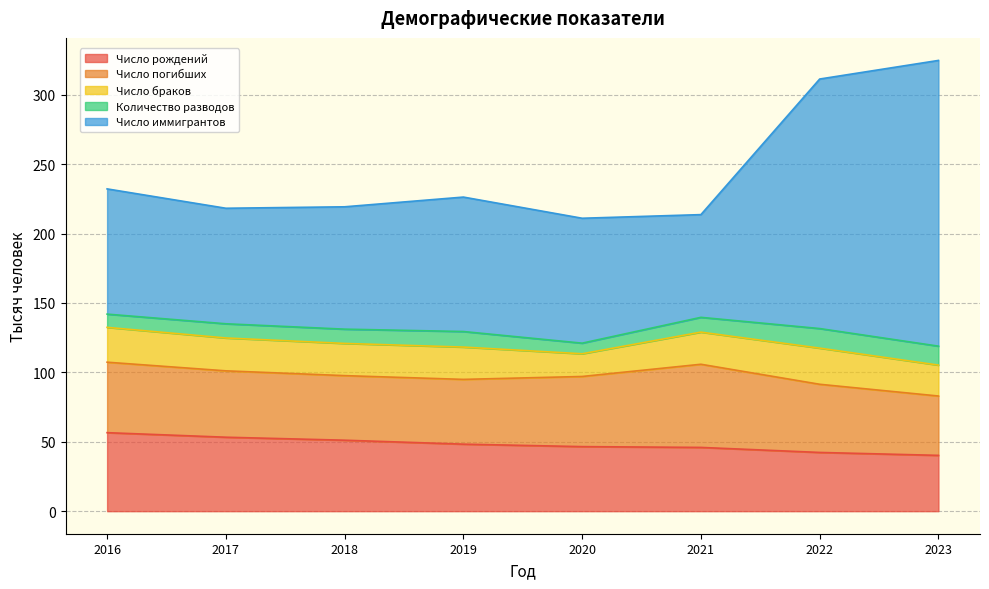

Is it true that Количество разводов equals 11.2 at 2019?

True